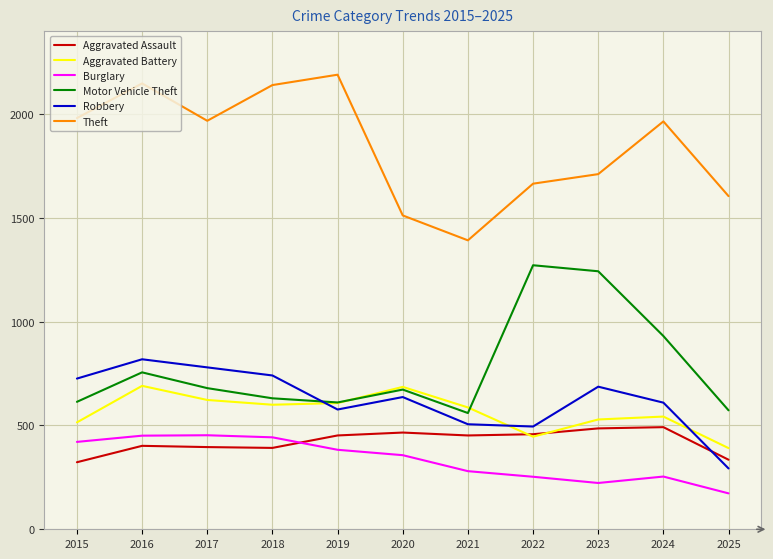

What is the approximate value of Theft at 2019, to the nearest 10?

2190